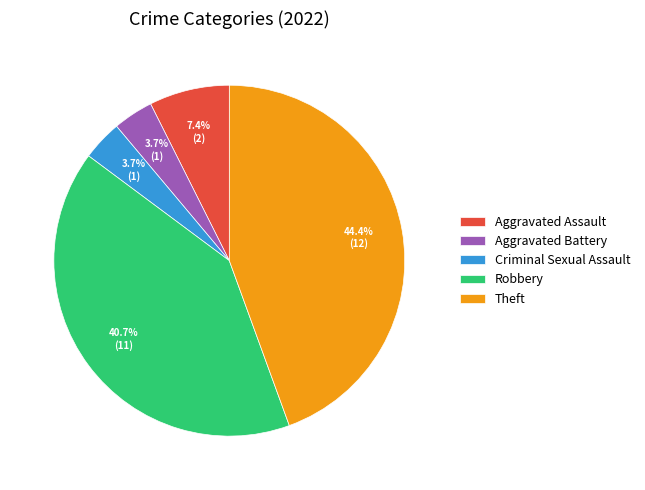

To the nearest percent, what is the combined percentage of Robbery and Theft?

85%